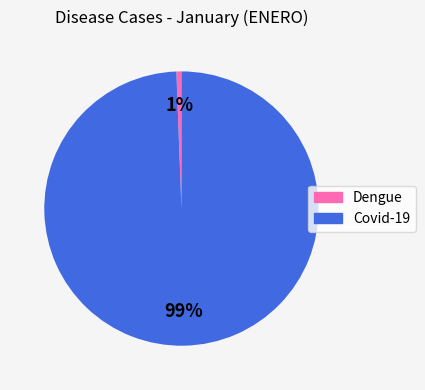

To the nearest percent, what is the average slice percentage?

50%